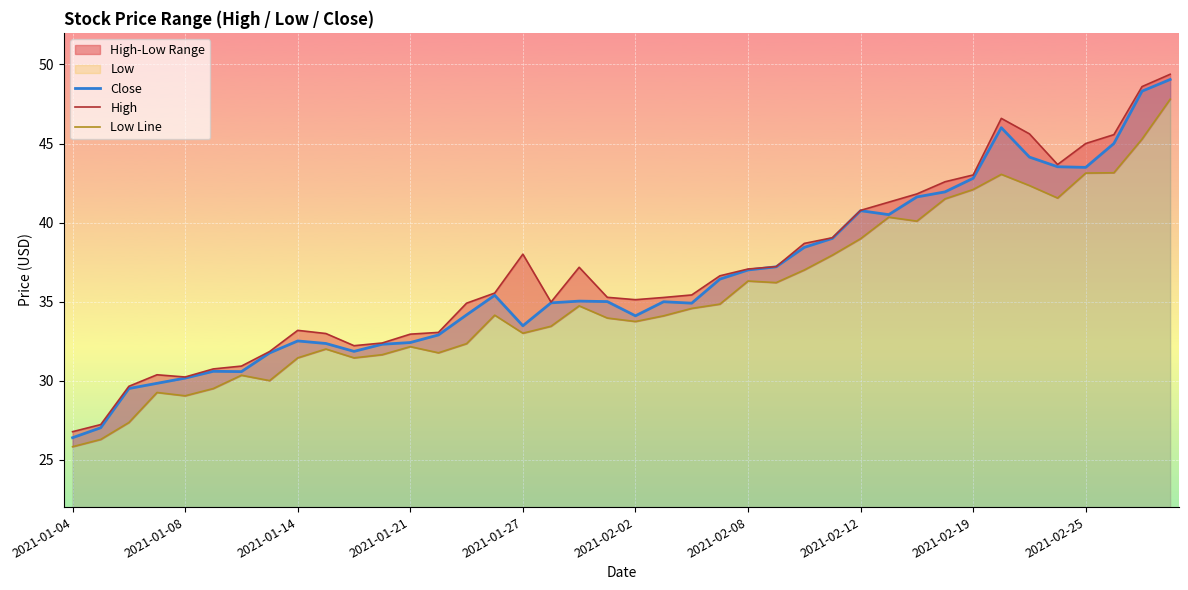

Rank the series by their average value, from lowest to highest.

Low Line, Close, High